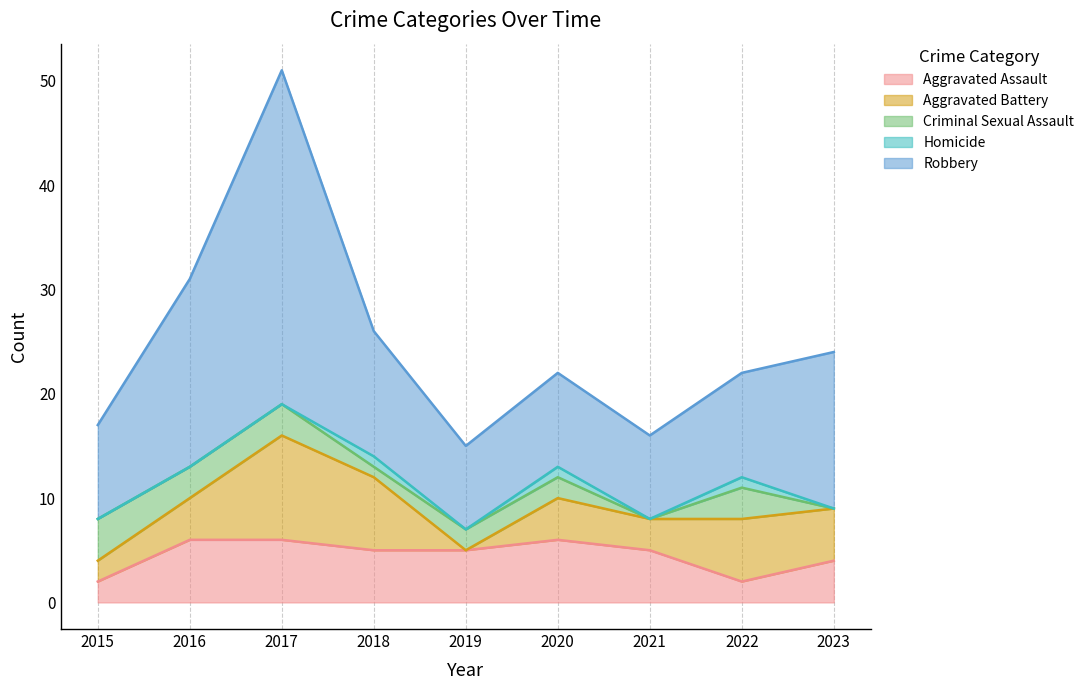

Count the number of categories in the chart.

9